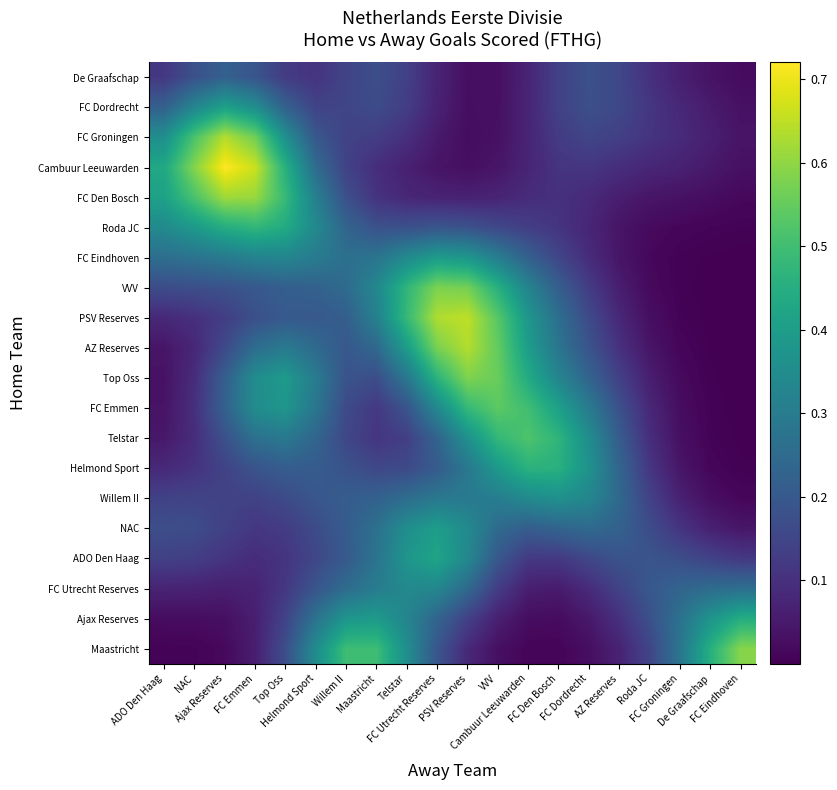

What is the spread (max minus min) of values at Maastricht?

0.4